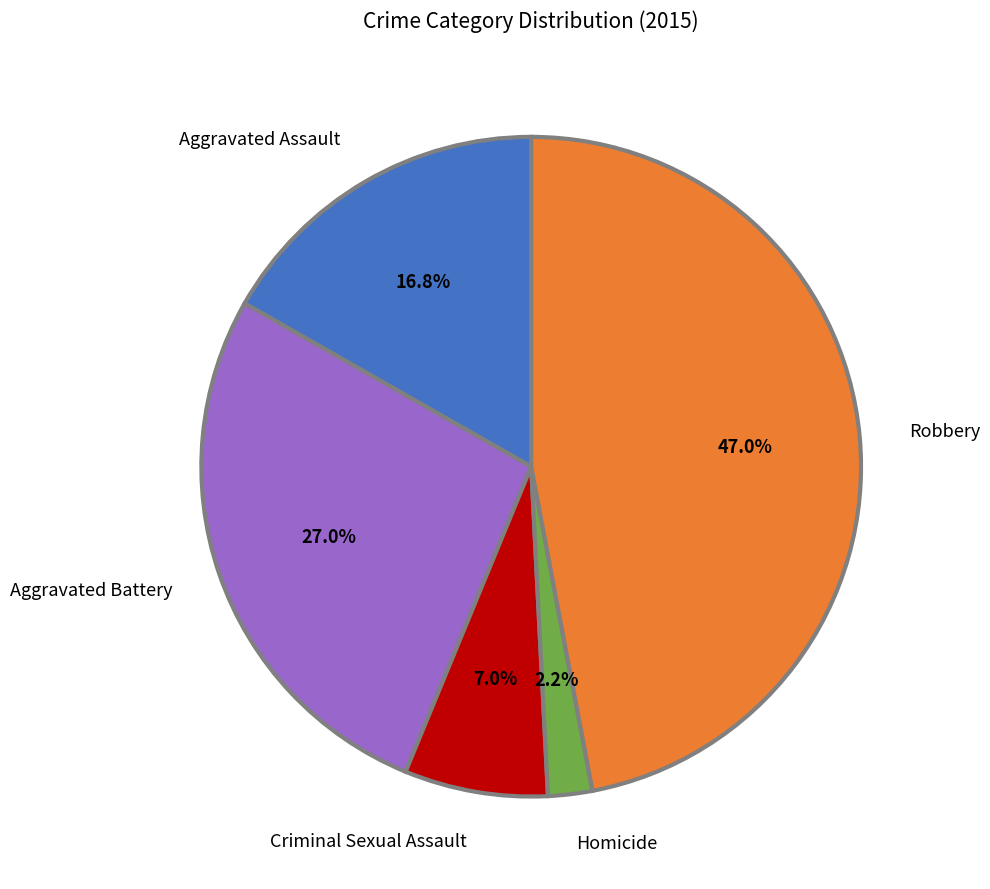

What percentage is the Homicide slice, to the nearest percent?

2%